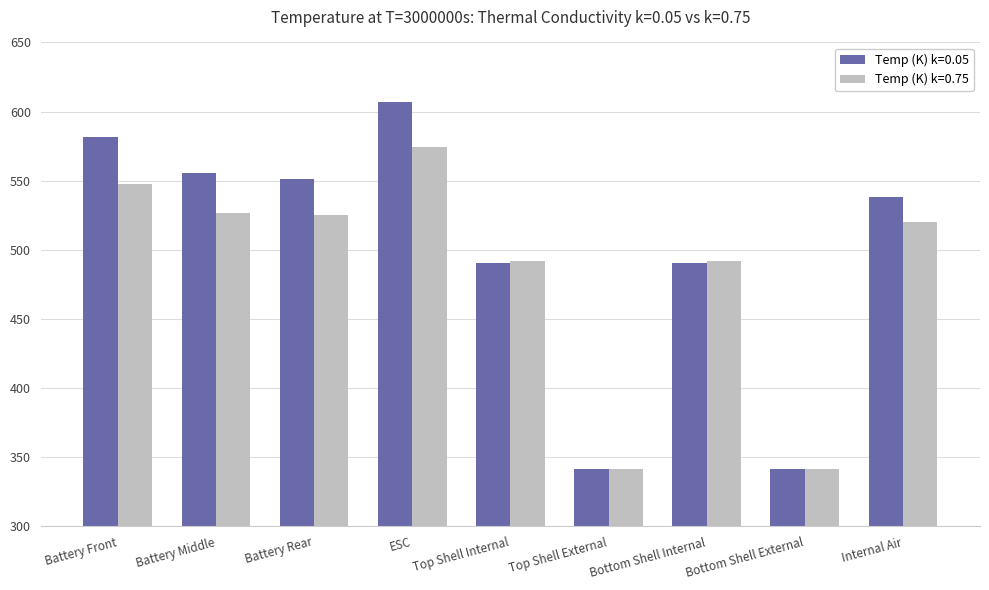

Reading left to right, transcribe all the data shown in this chart.

Temp (K) k=0.05: Battery Front=581.8	Battery Middle=555.4	Battery Rear=551.5	ESC=607.3	Top Shell Internal=490.4	Top Shell External=341.4	Bottom Shell Internal=490.4	Bottom Shell External=341.4	Internal Air=538.3
Temp (K) k=0.75: Battery Front=547.4	Battery Middle=526.9	Battery Rear=524.9	ESC=574.7	Top Shell Internal=492.3	Top Shell External=341.8	Bottom Shell Internal=492.3	Bottom Shell External=341.8	Internal Air=519.9